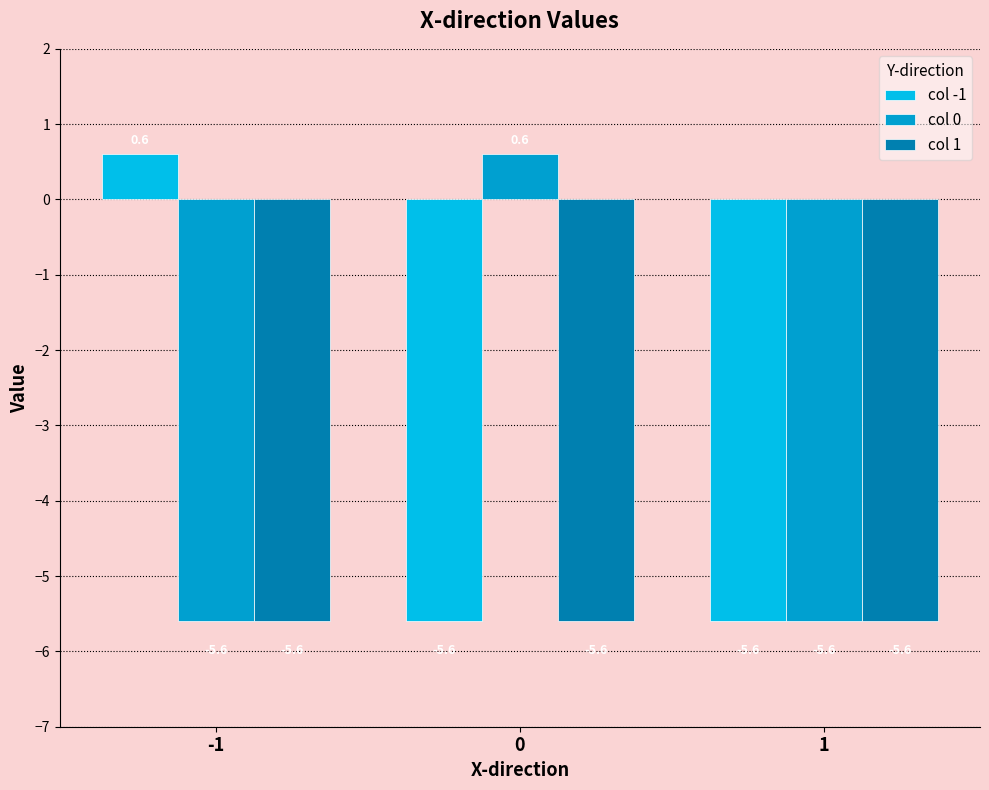

What is the approximate value of col -1 at 1?

-5.6